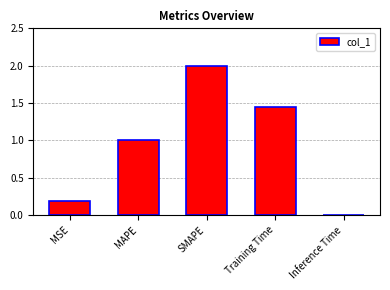

What is the greatest value displayed?

2.0